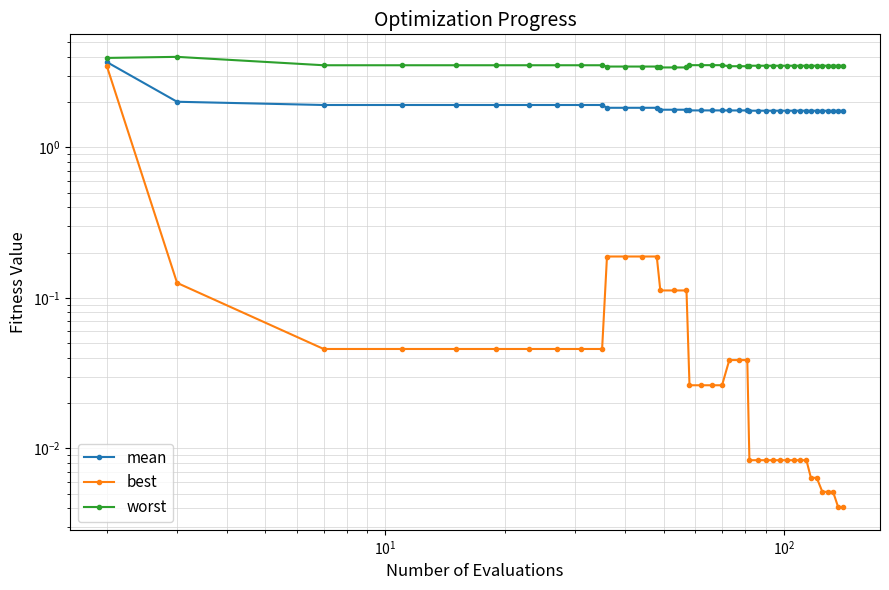

Is this an area chart (filled region under the line)?

No